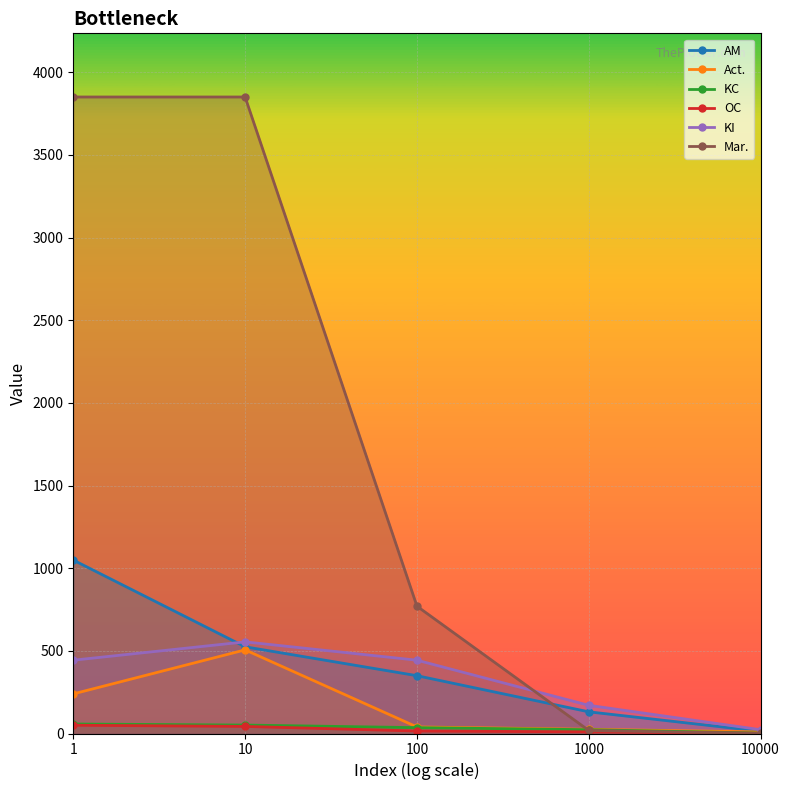

What is the sum of the AM values at 10 and 100?

874.2